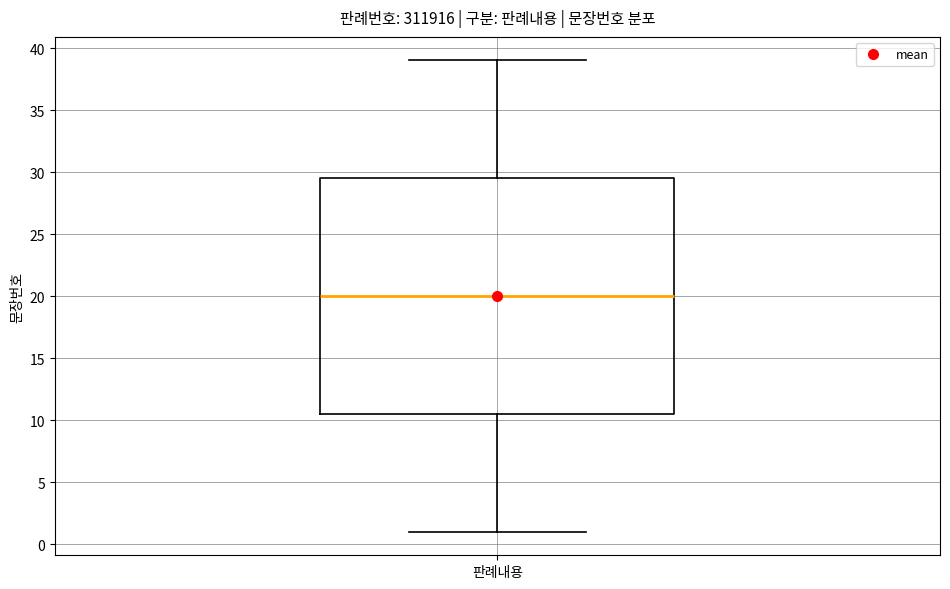

Transcribe this box plot: give where the median line is, the range the box spans, and where the two whiskers end, as read against the y-axis. The values are not printed on the chart, so give them approximately, as read against the axis.

median 20.0, box 10.5 to 29.5, whiskers 1.0 to 39.0